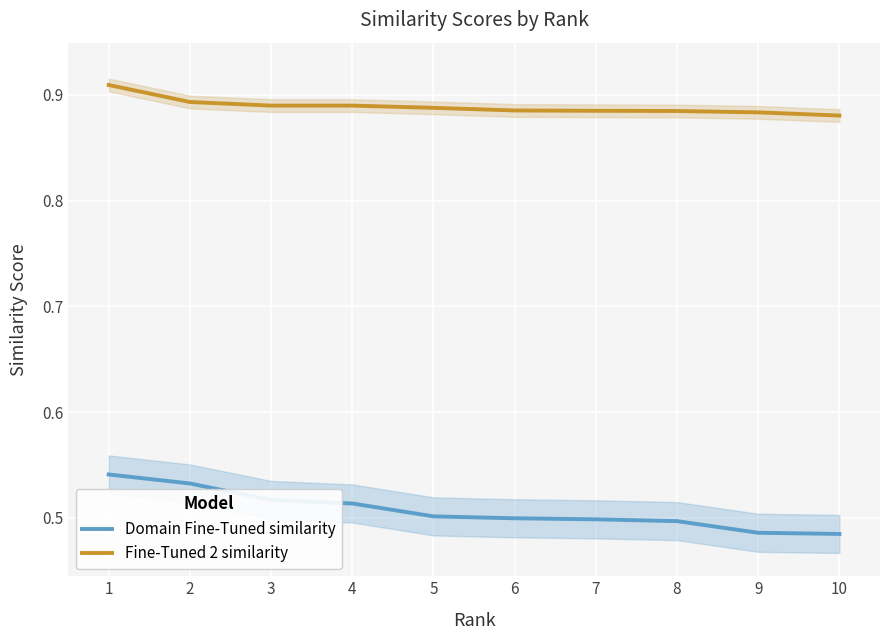

What is the value of the Domain Fine-Tuned similarity point at the 8th from the left?

0.5